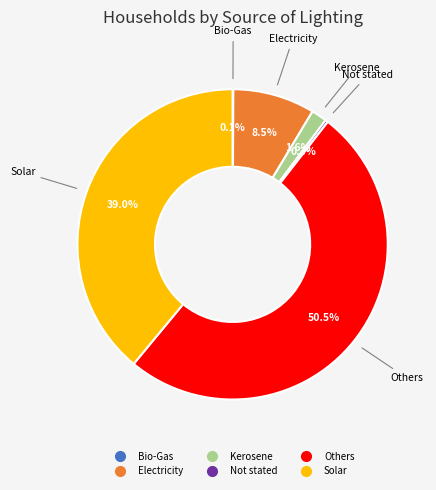

Which slice is the largest?

Others